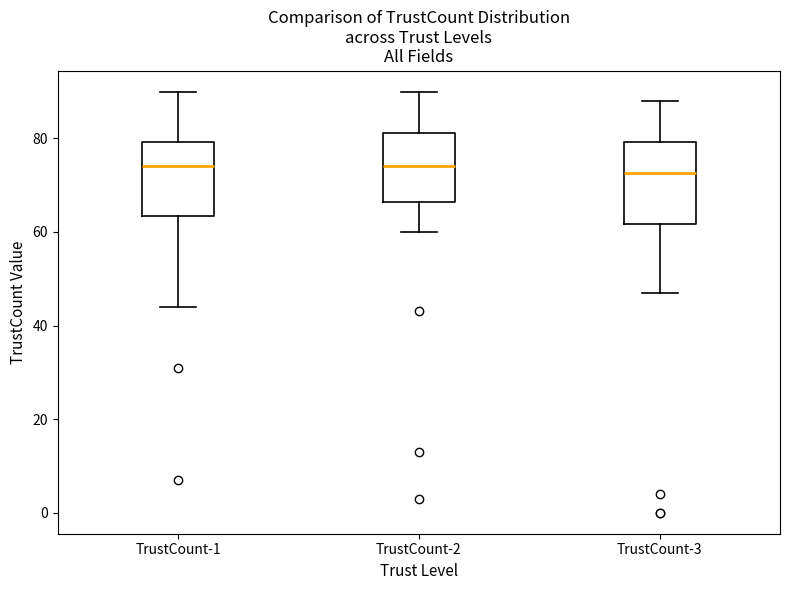

Reading left to right, read every box against the y-axis: the position of its median line, the range the box covers, and the ends of its whiskers. The values are not printed on the chart, so give them approximately, as read against the axis.

TrustCount-1: median 74, box 64 to 80, whiskers 44 to 90
TrustCount-2: median 74, box 66 to 82, whiskers 60 to 90
TrustCount-3: median 72, box 62 to 80, whiskers 48 to 88